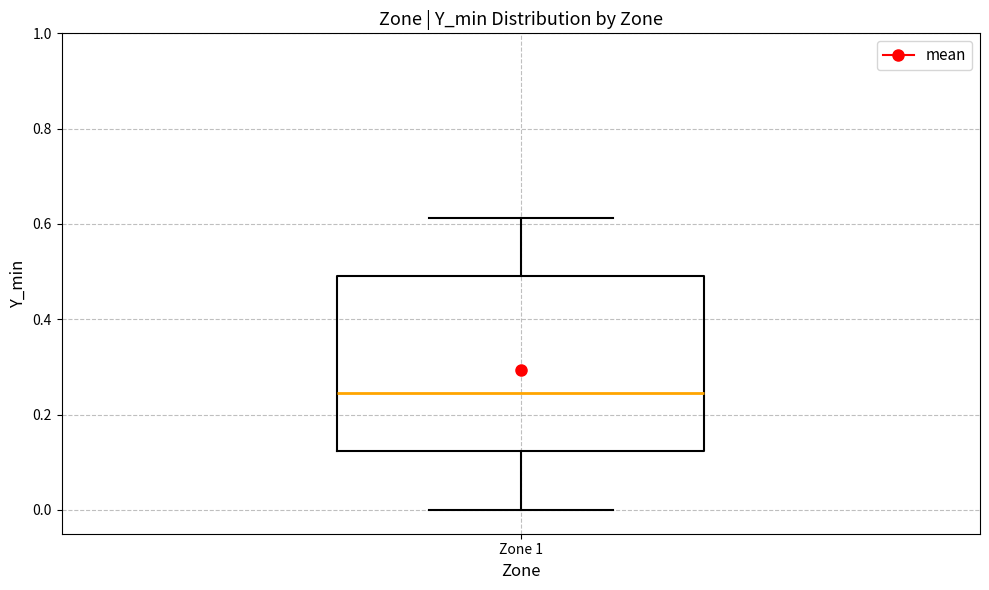

Transcribe this box plot: give where the median line is, the range the box spans, and where the two whiskers end, as read against the y-axis. The values are not printed on the chart, so give them approximately, as read against the axis.

median 0.24, box 0.12 to 0.50, whiskers 0.00 to 0.62